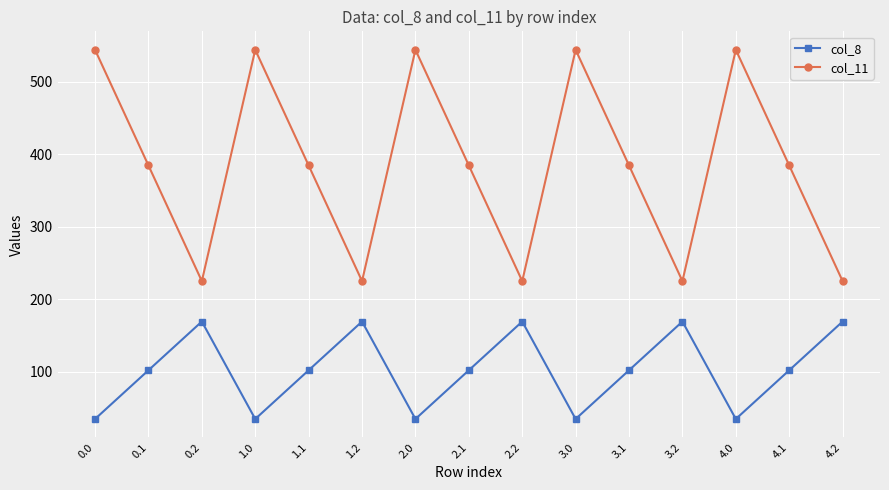

What value does the col_11 series have at 1.0?

544.3